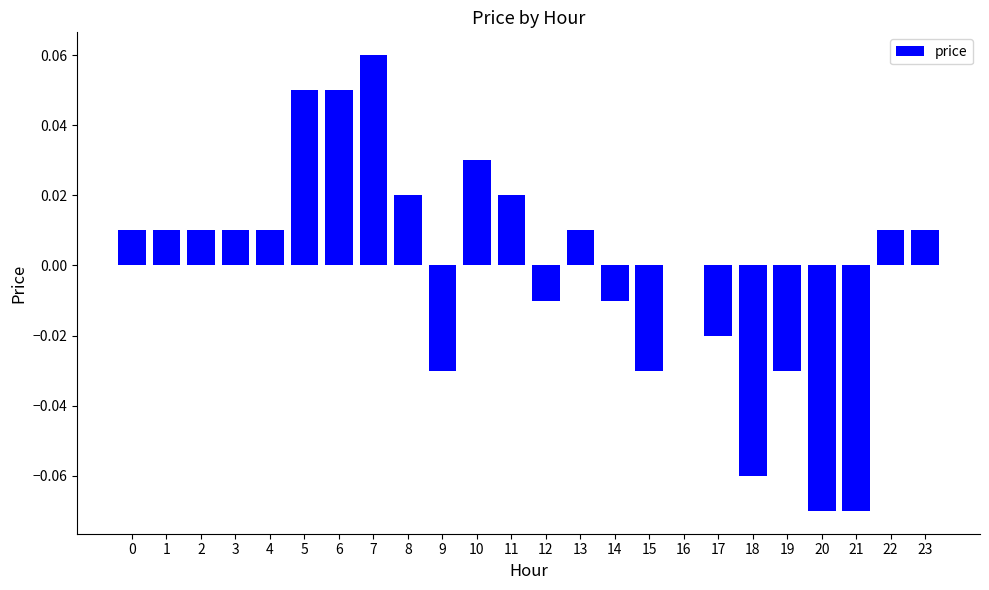

Where is the data nearest to the value 0?

16